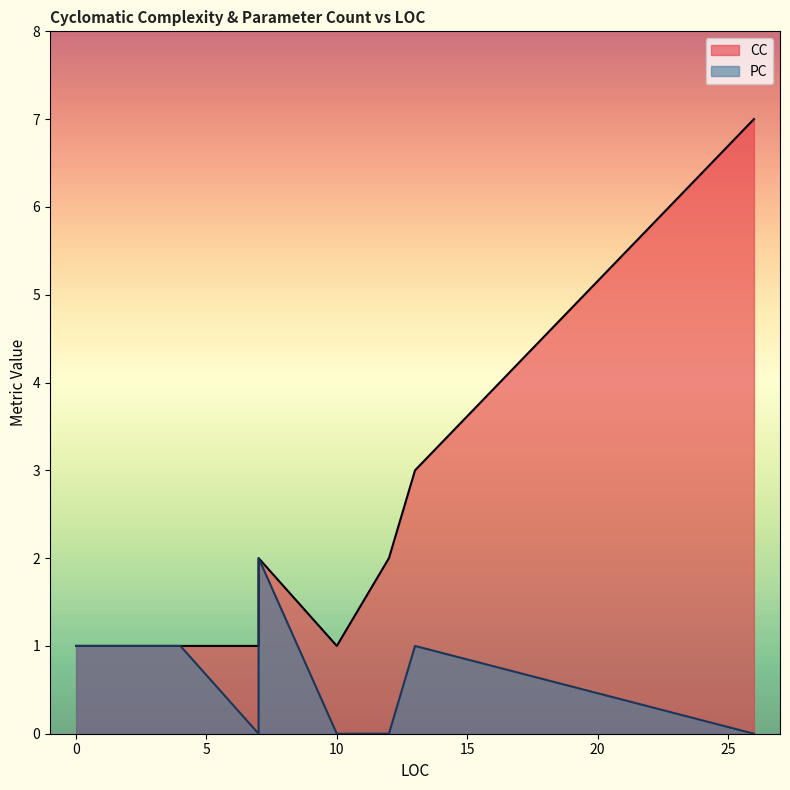

Which series has the largest range (max minus min)?

CC